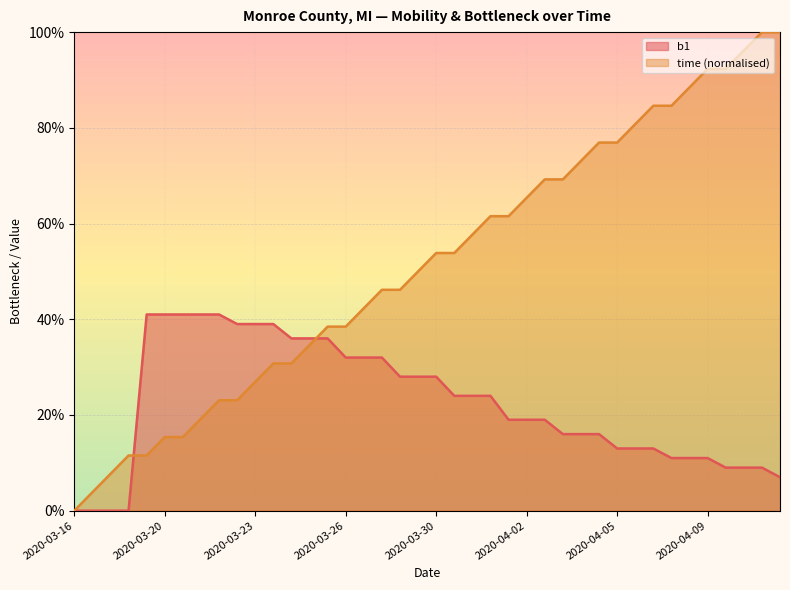

Where do b1 and time first cross each other?

2020-03-19 and 2020-03-19